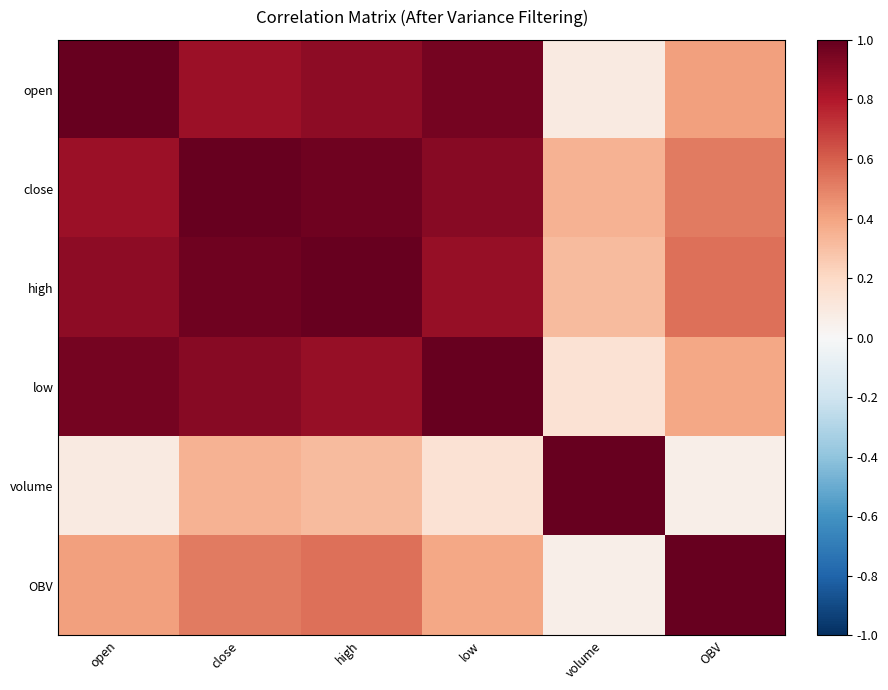

Count the number of categories in the chart.

6